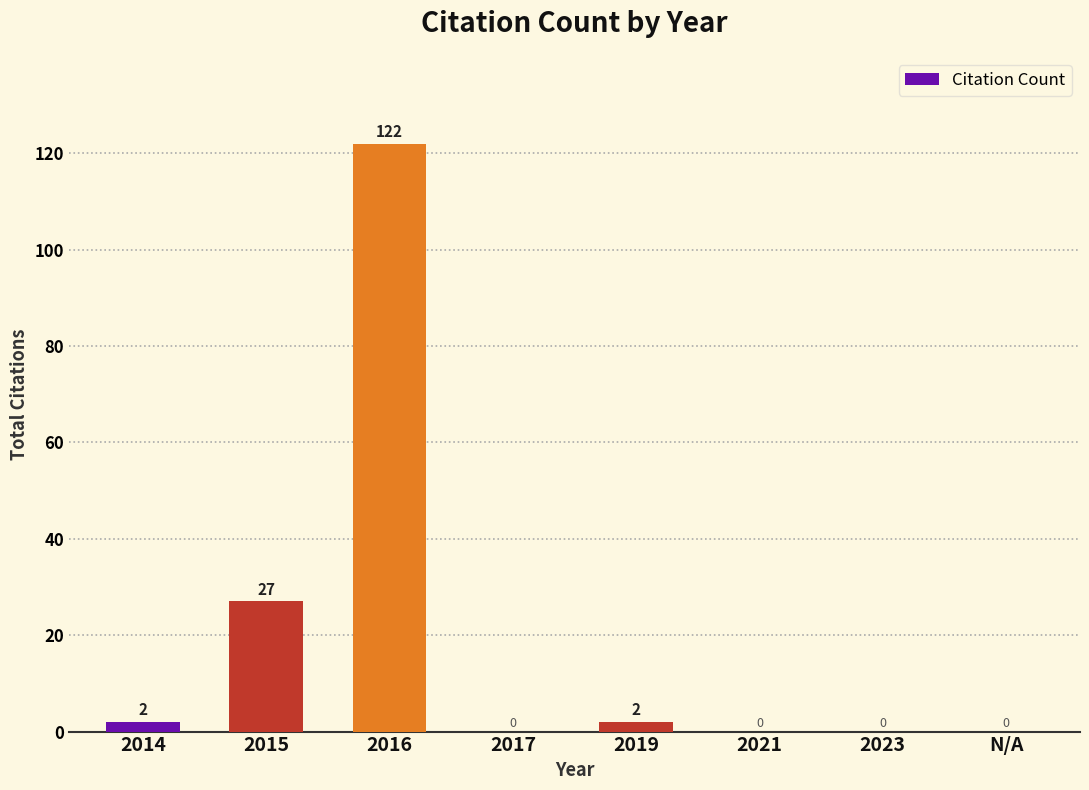

True or false: the data shows -81 at N/A.

False